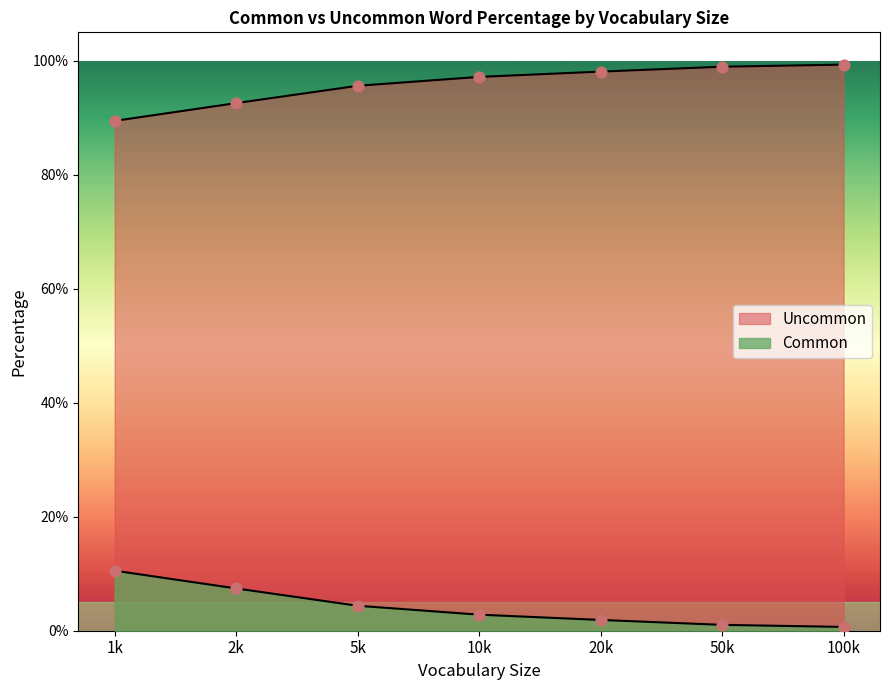

Which series reaches the maximum Y coordinate?

Common